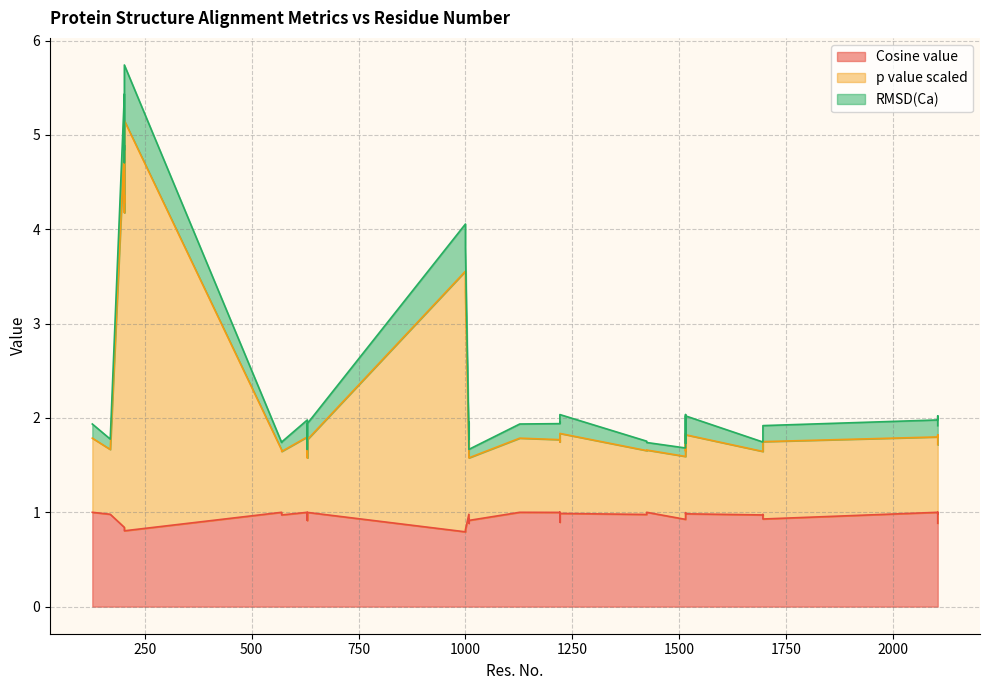

Rank the series by their average value, from lowest to highest.

RMSD(Ca), Cosine value, p value scaled